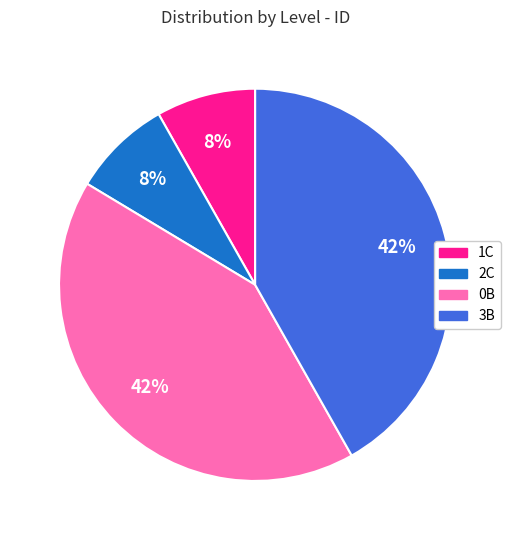

The 0B slice represents 42% of the pie. True or false?

True